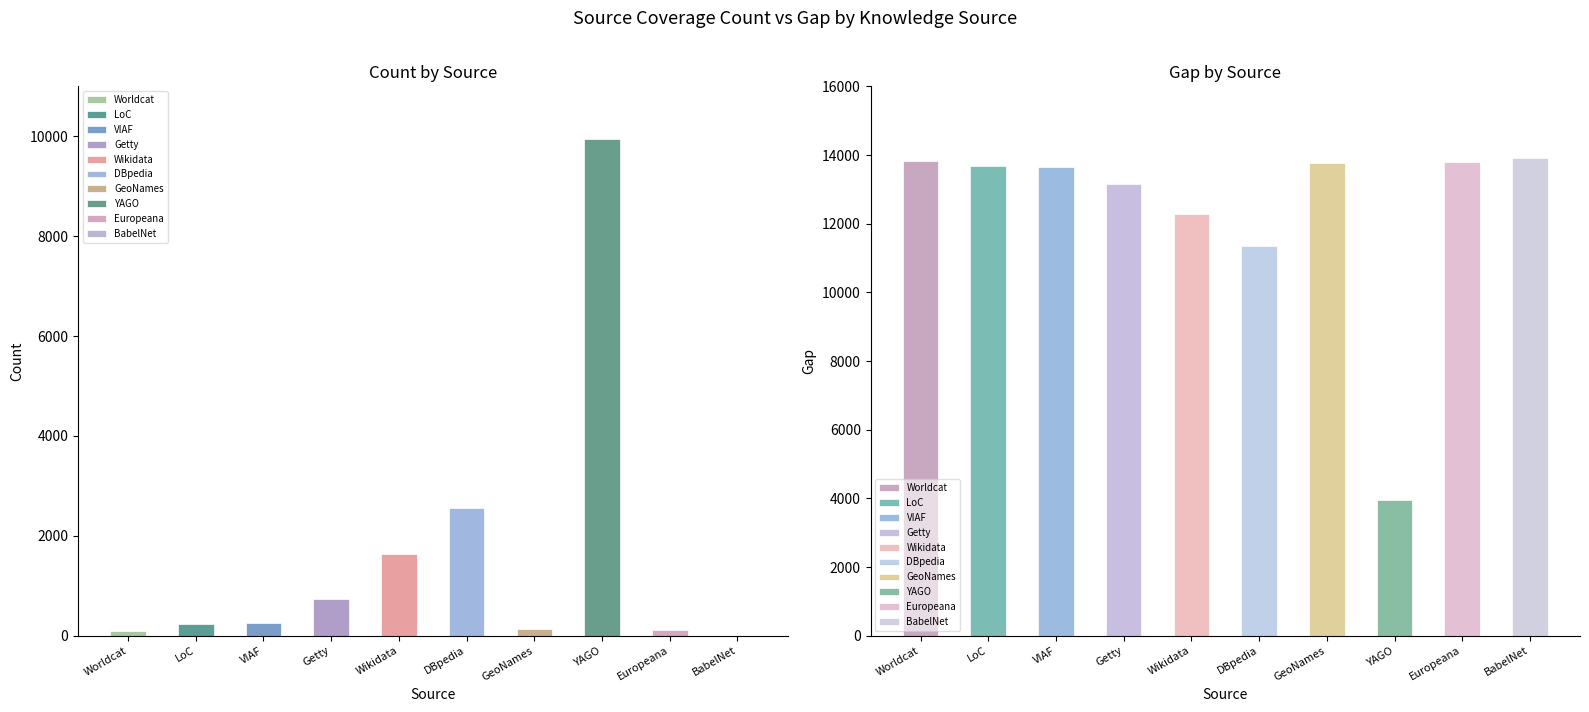

What is the average value of the gap series?

12344